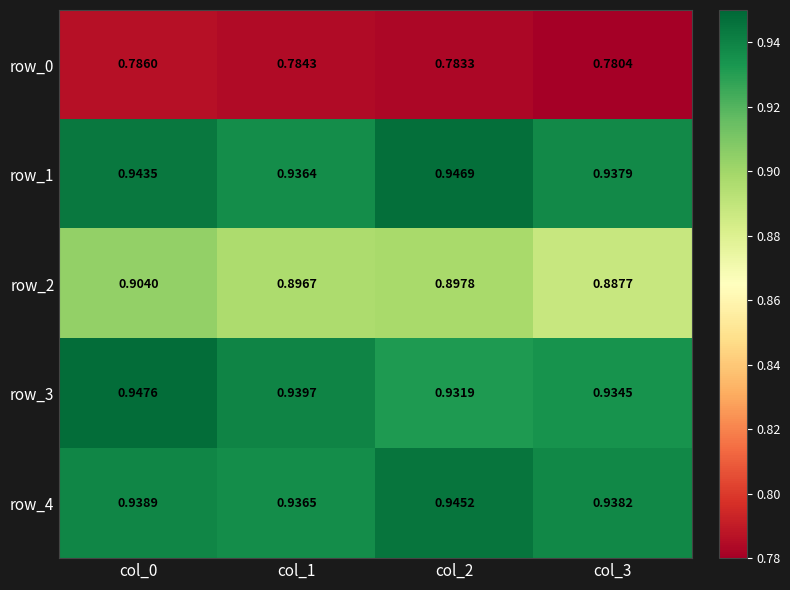

Reading left to right, extract all data points from this chart.

row_0: 0.8	0.8	0.8	0.8
row_1: 0.9	0.9	0.9	0.9
row_2: 0.9	0.9	0.9	0.9
row_3: 0.9	0.9	0.9	0.9
row_4: 0.9	0.9	0.9	0.9